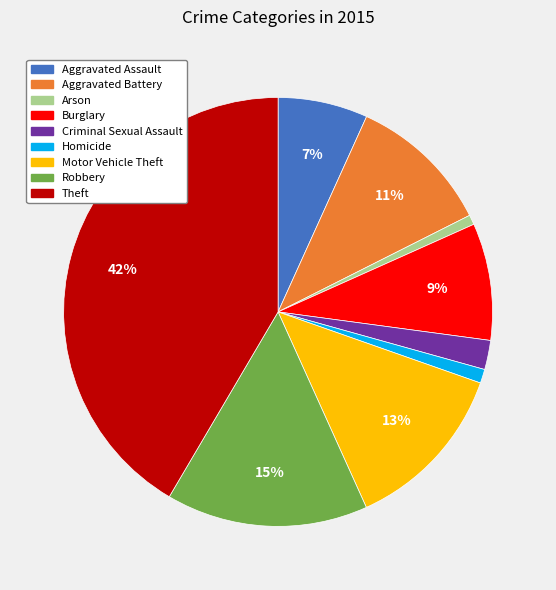

What is the ratio of the value at Burglary to the value at Theft?

0.2